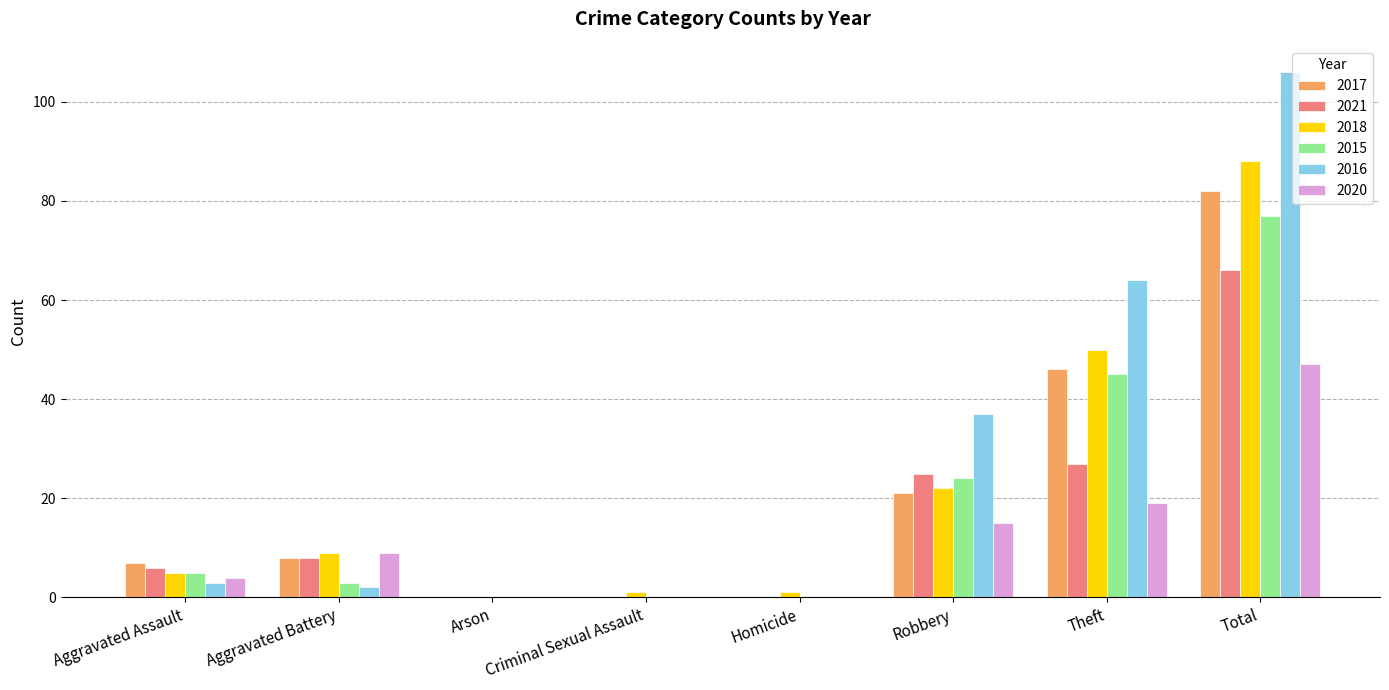

Which series has the largest range (max minus min)?

2016